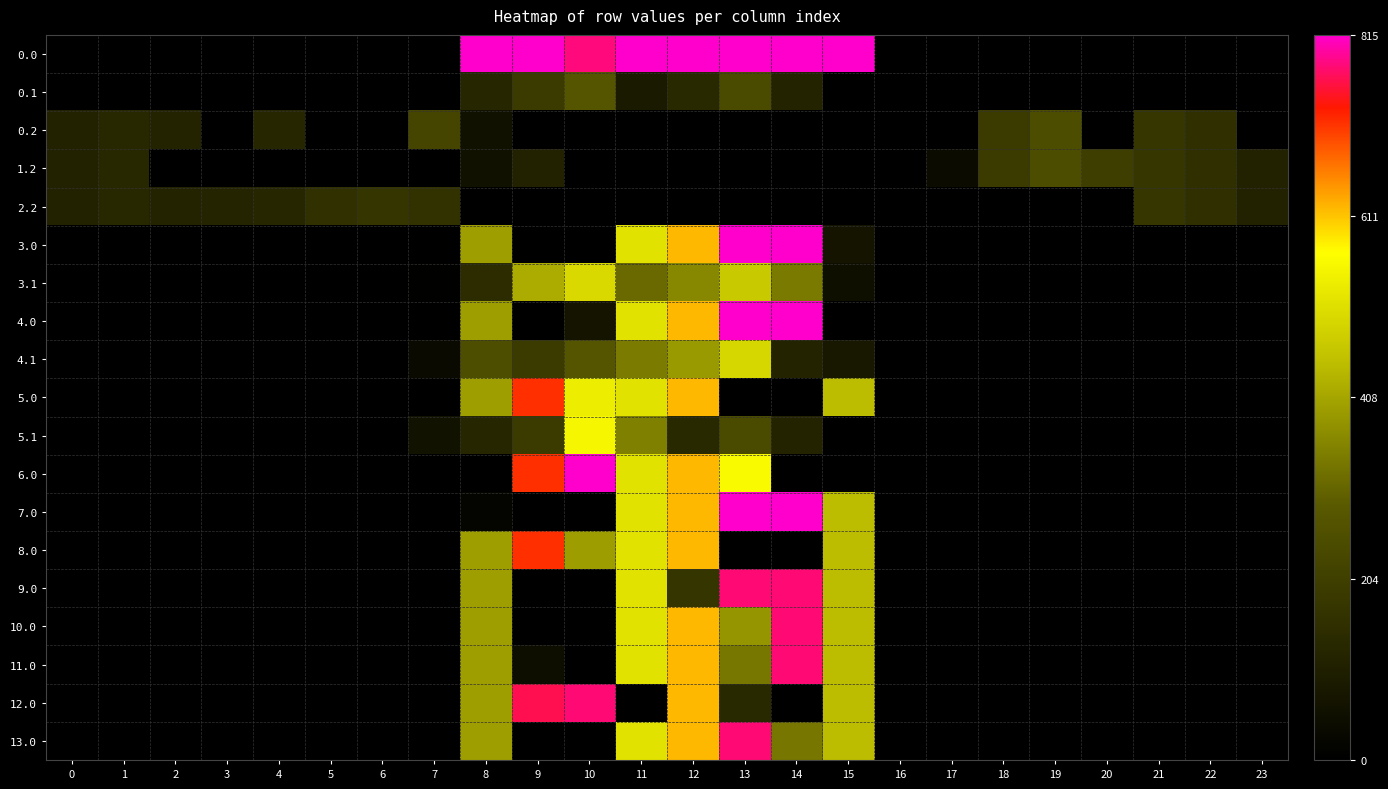

At which category is the sum across all series the highest?

12